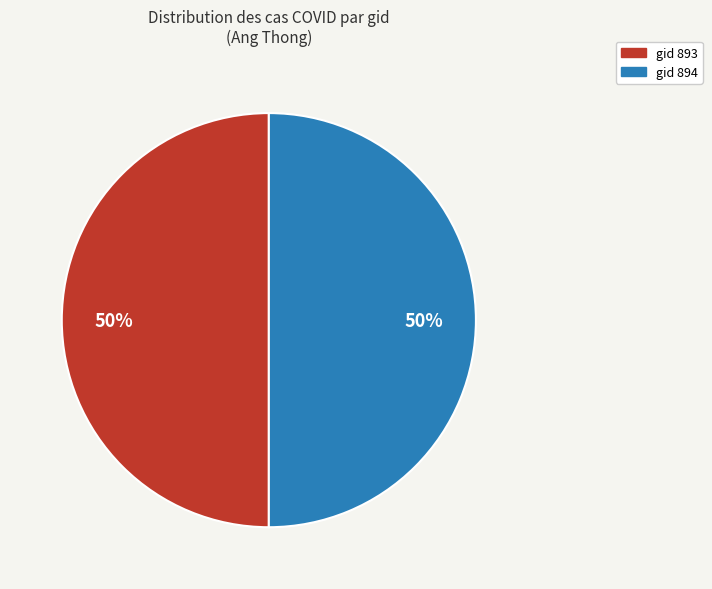

How many slices are in this pie chart?

2